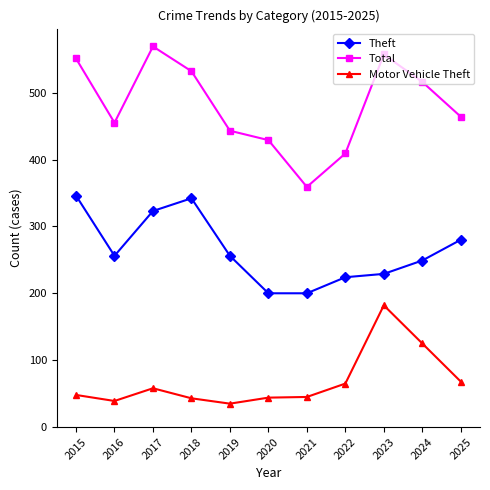

True or false: Total and Motor Vehicle Theft intersect in this chart.

False